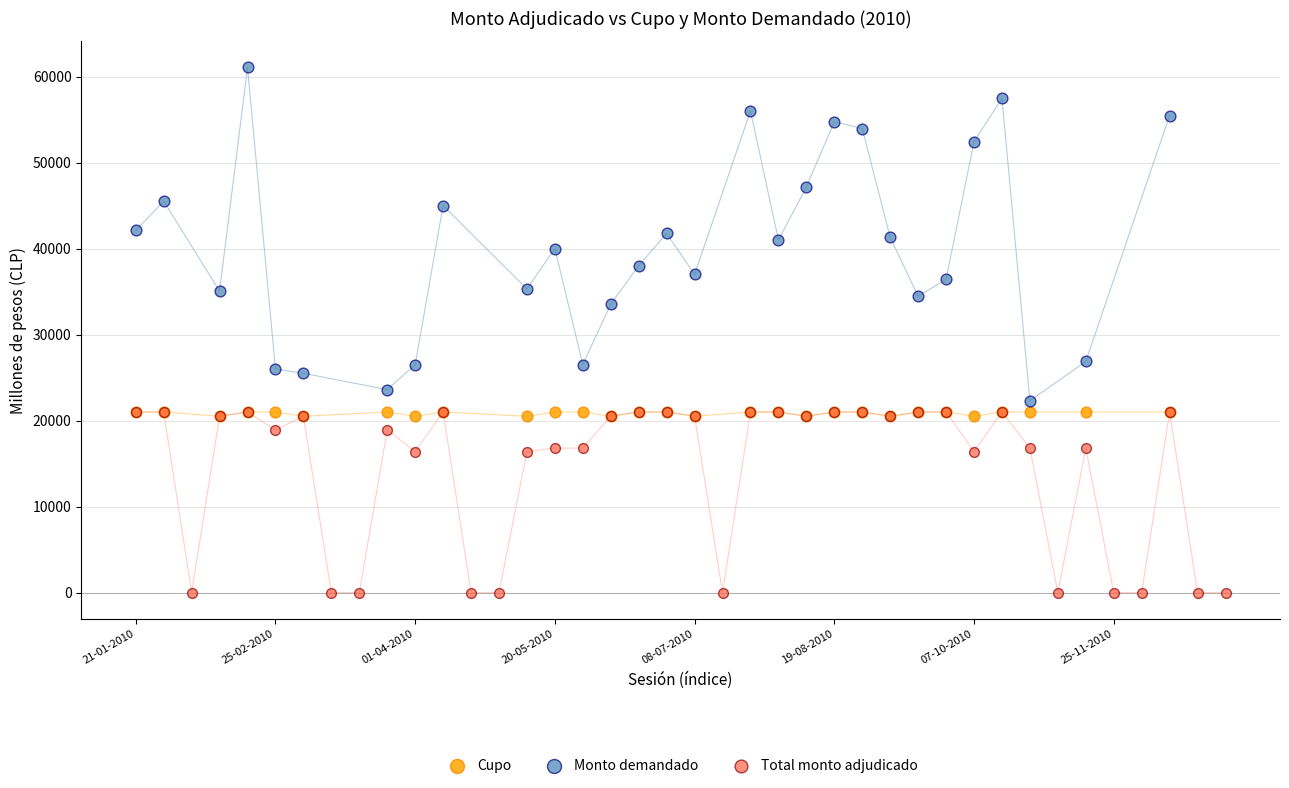

Which series contains the highest Y value?

Monto demandado